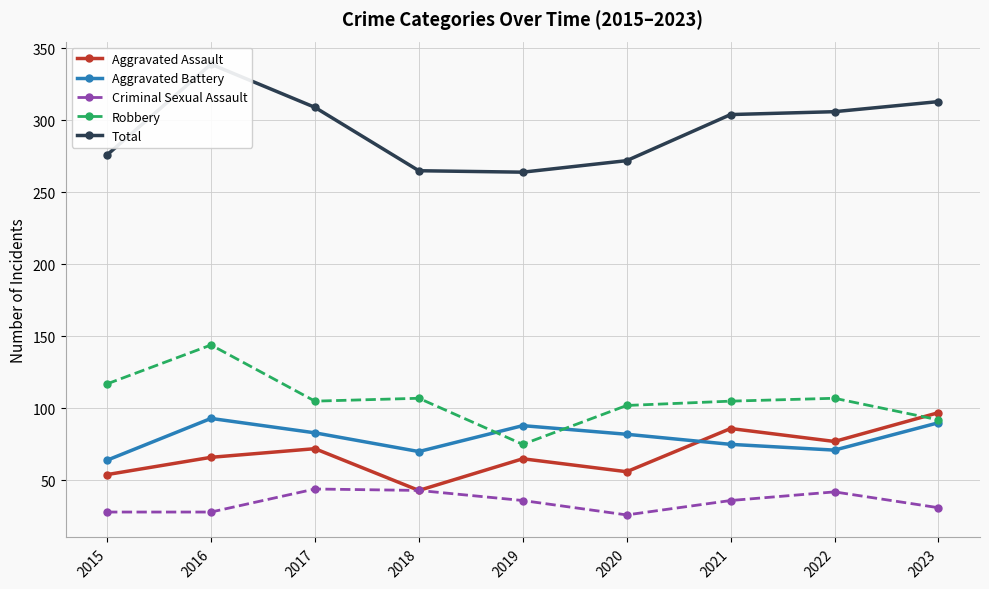

Reading left to right, transcribe all the data shown in this chart.

Aggravated Assault: 2015=54	2016=66	2017=72	2018=43	2019=65	2020=56	2021=86	2022=77	2023=97
Aggravated Battery: 2015=64	2016=93	2017=83	2018=70	2019=88	2020=82	2021=75	2022=71	2023=90
Criminal Sexual Assault: 2015=28	2016=28	2017=44	2018=43	2019=36	2020=26	2021=36	2022=42	2023=31
Robbery: 2015=117	2016=144	2017=105	2018=107	2019=75	2020=102	2021=105	2022=107	2023=92
Total: 2015=276	2016=339	2017=309	2018=265	2019=264	2020=272	2021=304	2022=306	2023=313